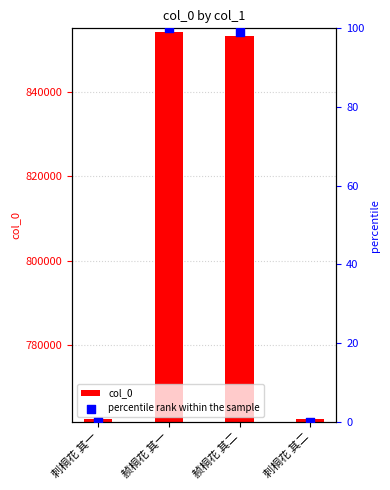

What is the total value across all series at 刺桐花 其一?

762586.0